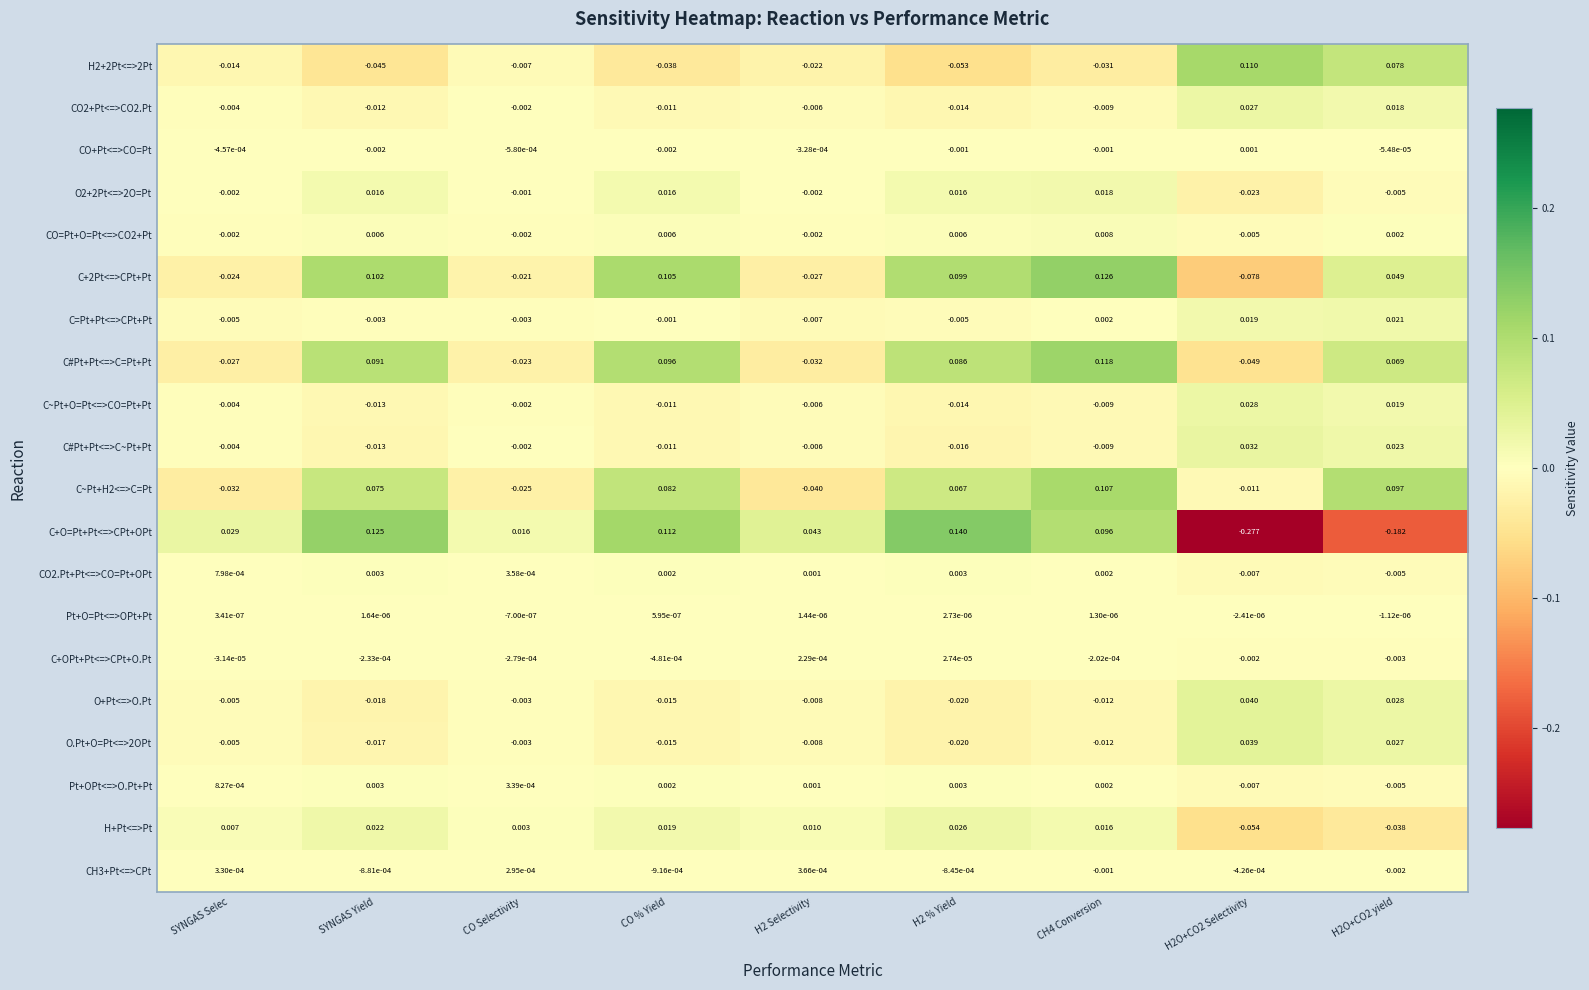

Where is H2+2Pt<=>2Pt nearest to the value 0?

CO Selectivity